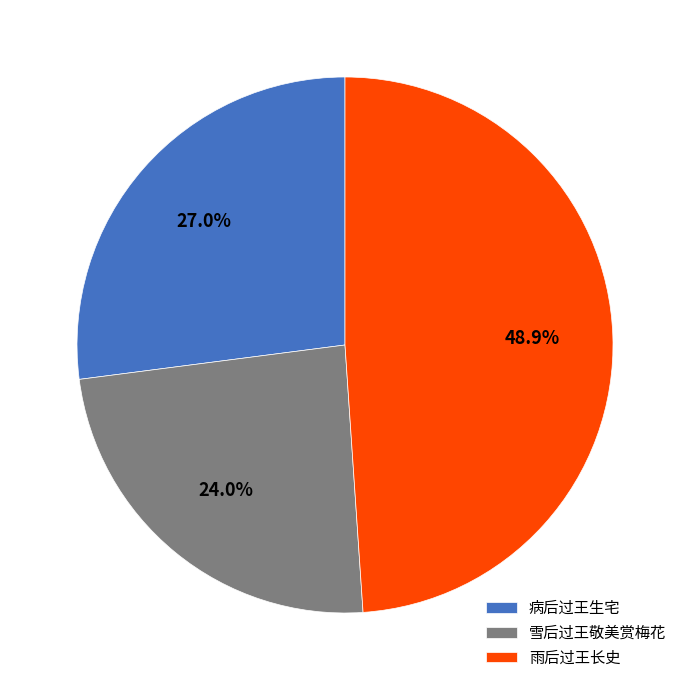

How many segments does this pie chart have?

3